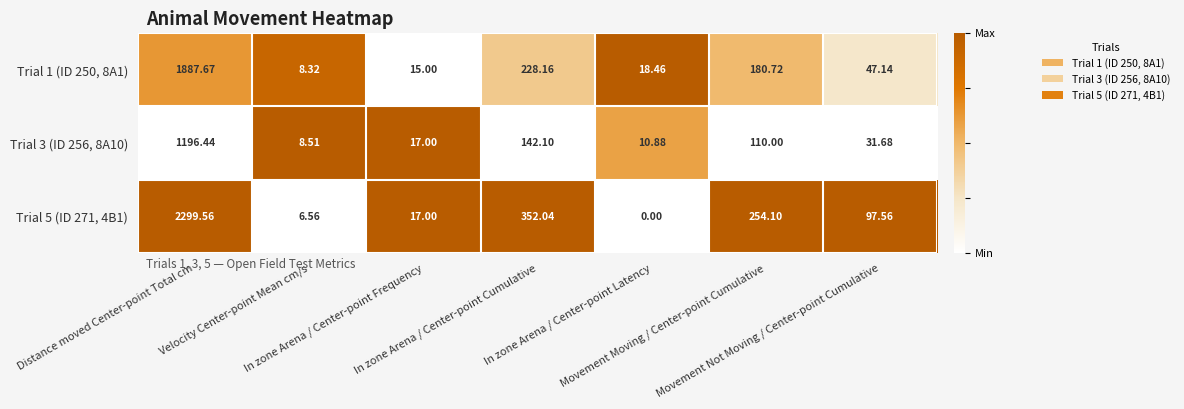

What is the total value across all series at Movement Moving / Center-point Cumulative?

544.8